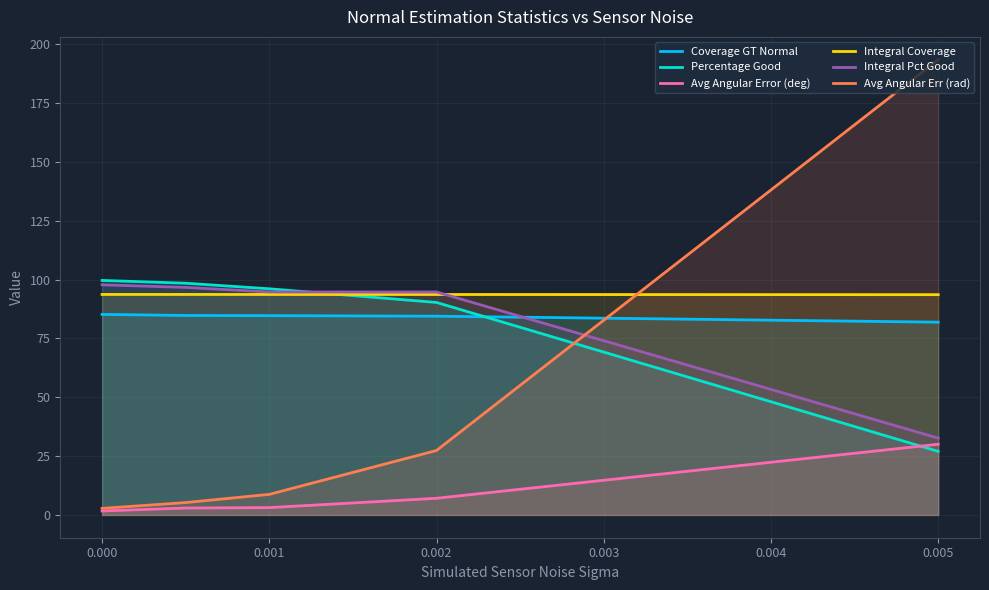

True or false: Integral Pct Good and Avg Angular Error (deg) intersect in this chart.

False